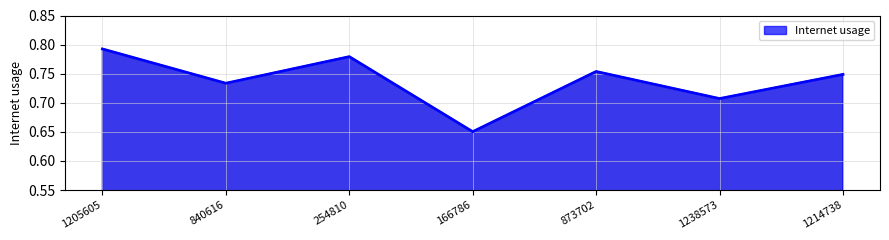

List the labels in order of value, smallest first.

166786, 1238573, 840616, 1214738, 873702, 254810, 1205605